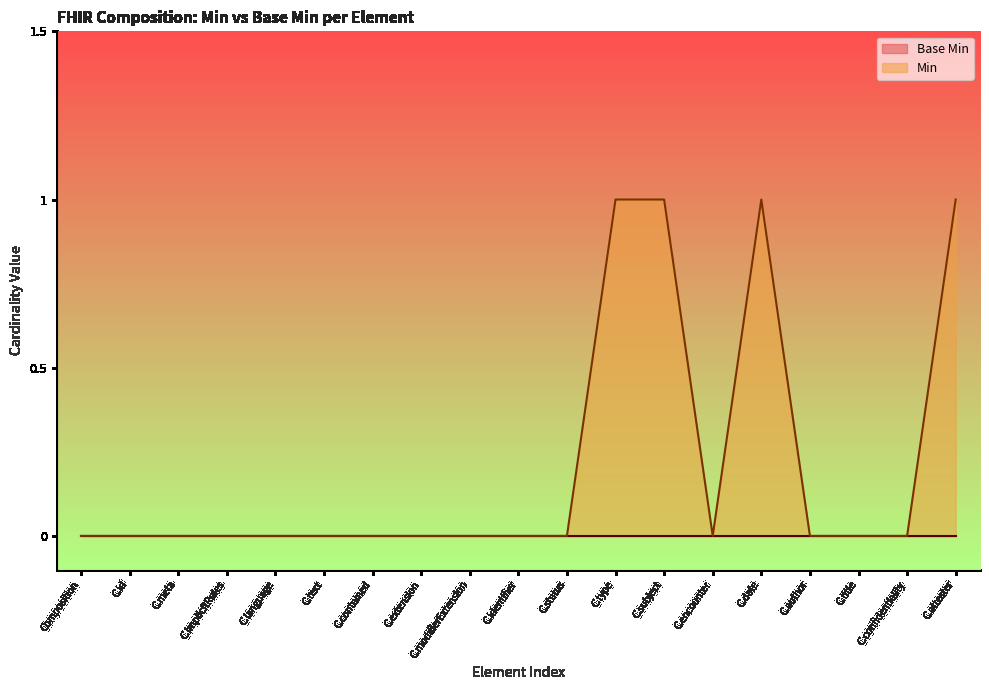

What position from the left is C.implicitRules?

4